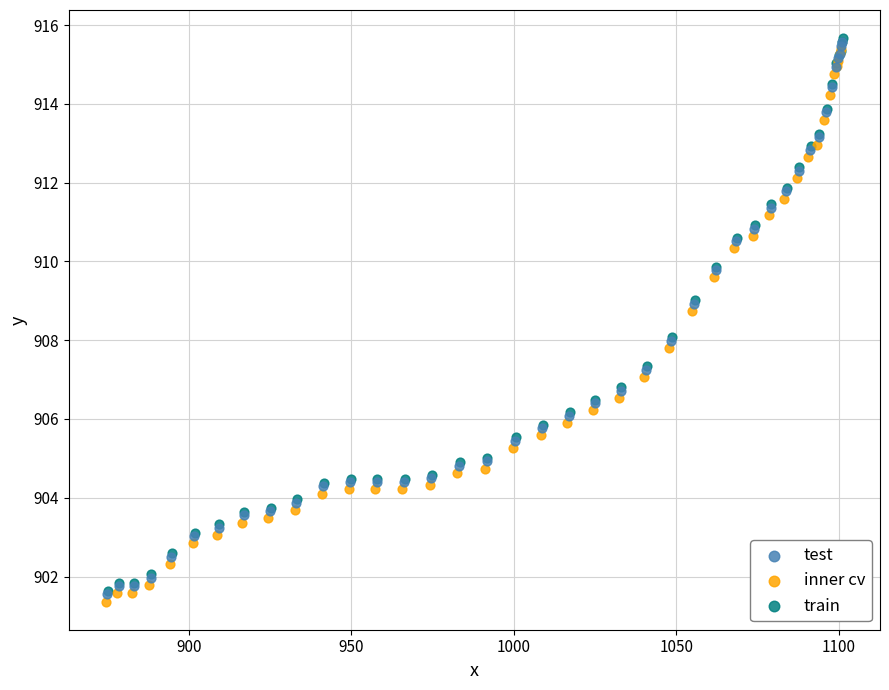

Which series has the widest spread of Y values?

train